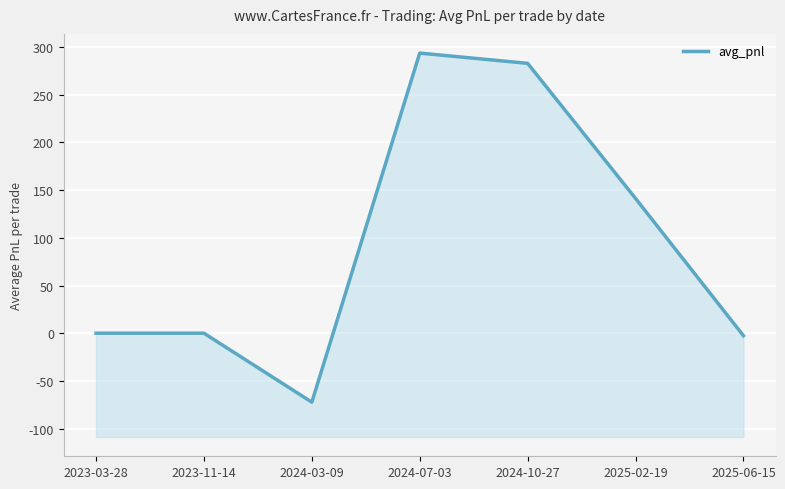

Reading left to right, transcribe all the data shown in this chart.

0.0	0.0	-72.3	293.6	282.9	141.3	-2.6